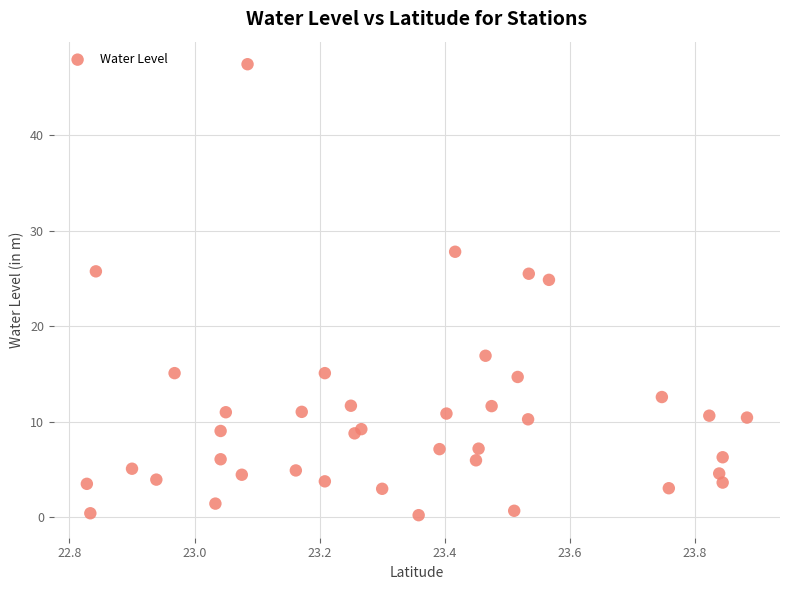

What Y value in the scatter plot is closest to 23?

24.9